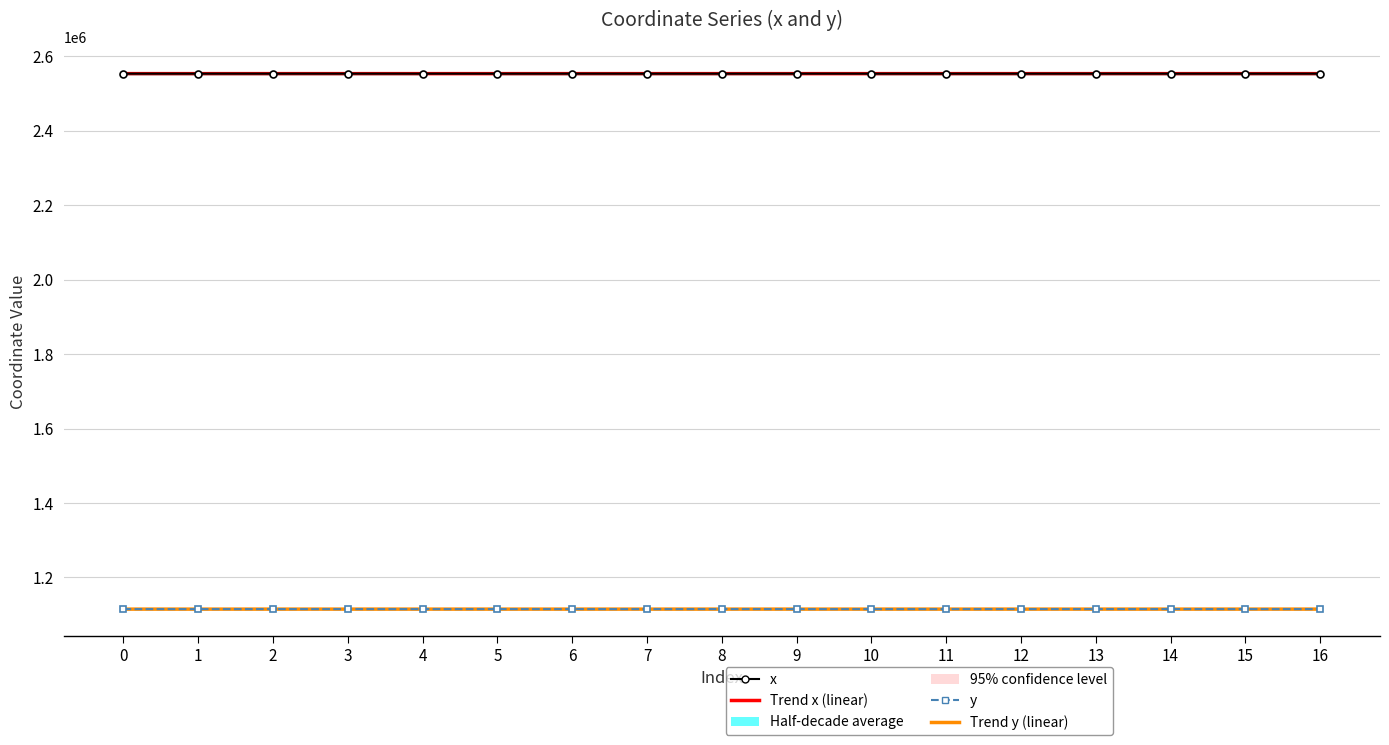

Does the chart have visible grid lines?

Yes